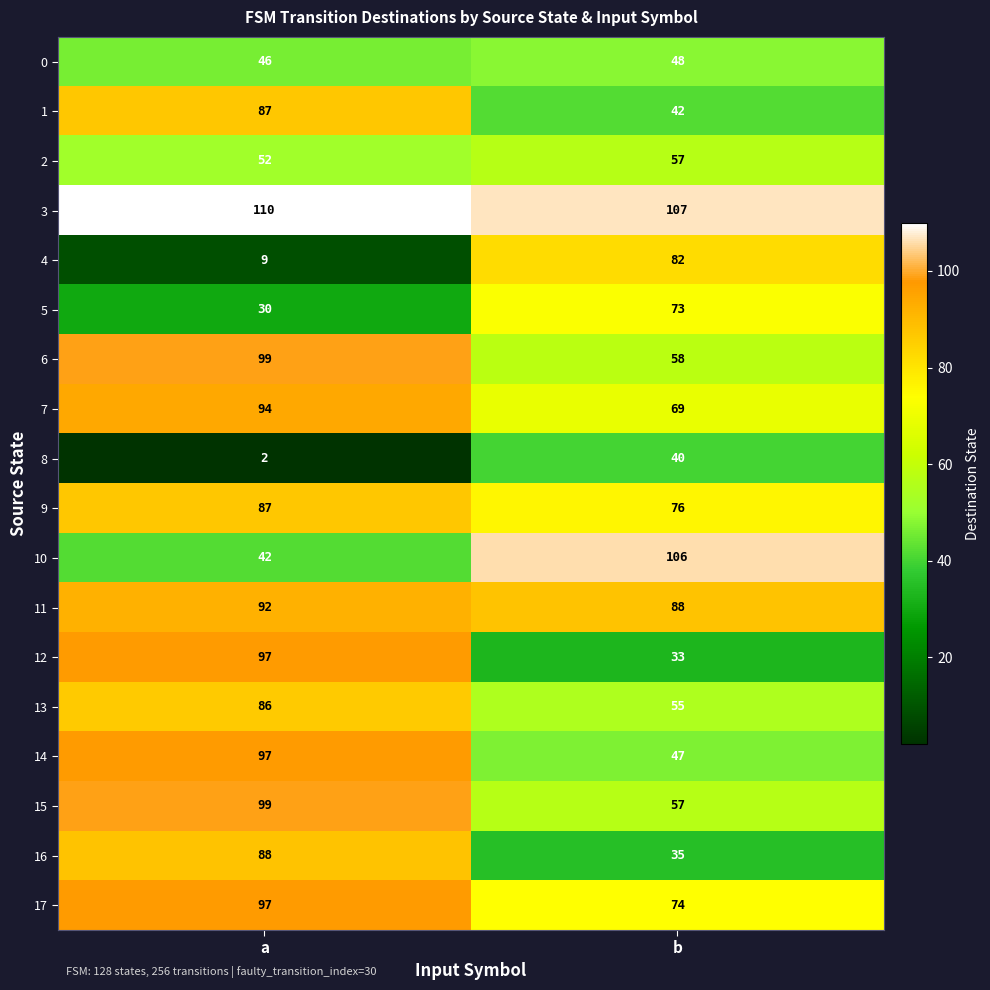

True or false: 1 has a value of 117 at a.

False